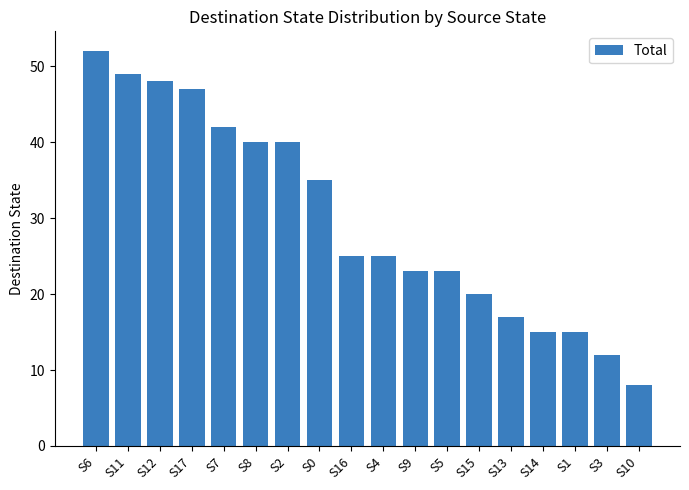

What is the smallest value displayed?

8